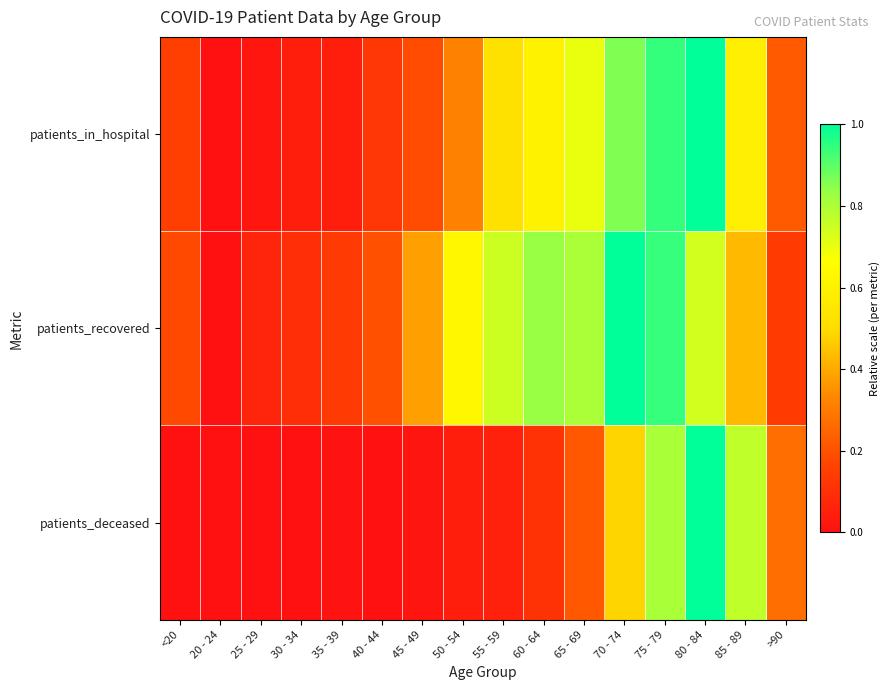

Which series changed the most between <20 and 75 - 79?

patients_deceased